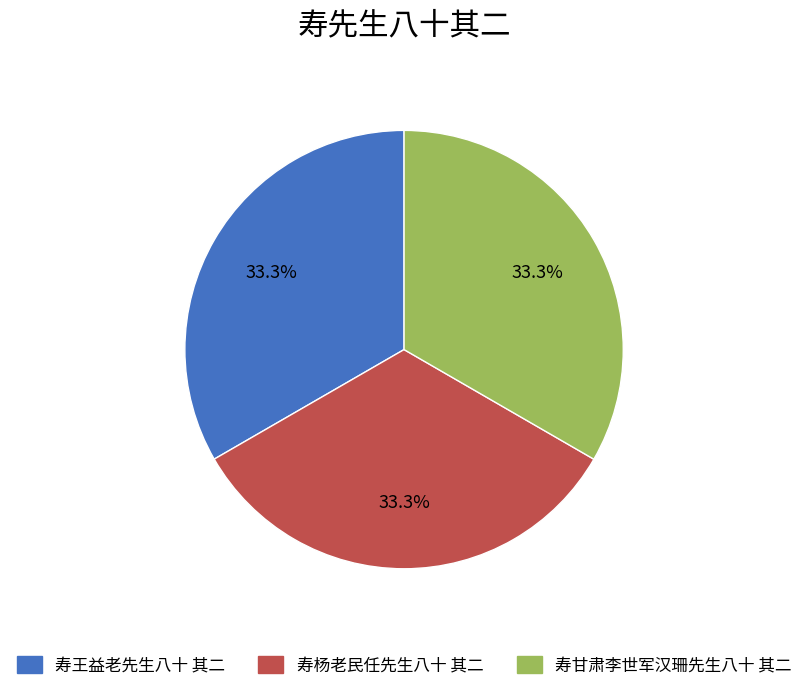

Is there a majority slice in this chart?

No